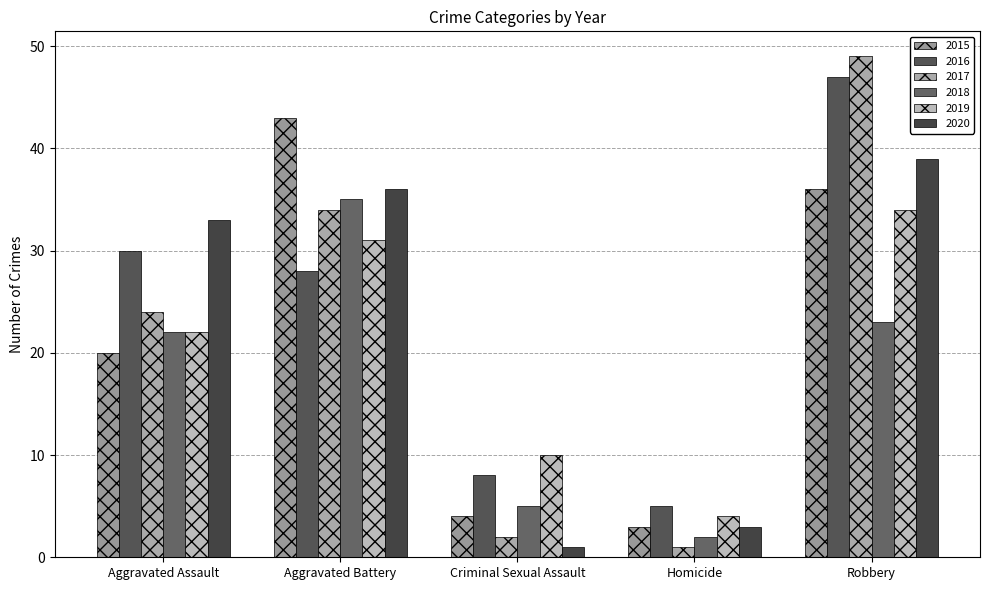

Reading right to left, transcribe all the data shown in this chart.

2015: Robbery=36	Homicide=3	Criminal Sexual Assault=4	Aggravated Battery=43	Aggravated Assault=20
2016: Robbery=47	Homicide=5	Criminal Sexual Assault=8	Aggravated Battery=28	Aggravated Assault=30
2017: Robbery=49	Homicide=1	Criminal Sexual Assault=2	Aggravated Battery=34	Aggravated Assault=24
2018: Robbery=23	Homicide=2	Criminal Sexual Assault=5	Aggravated Battery=35	Aggravated Assault=22
2019: Robbery=34	Homicide=4	Criminal Sexual Assault=10	Aggravated Battery=31	Aggravated Assault=22
2020: Robbery=39	Homicide=3	Criminal Sexual Assault=1	Aggravated Battery=36	Aggravated Assault=33